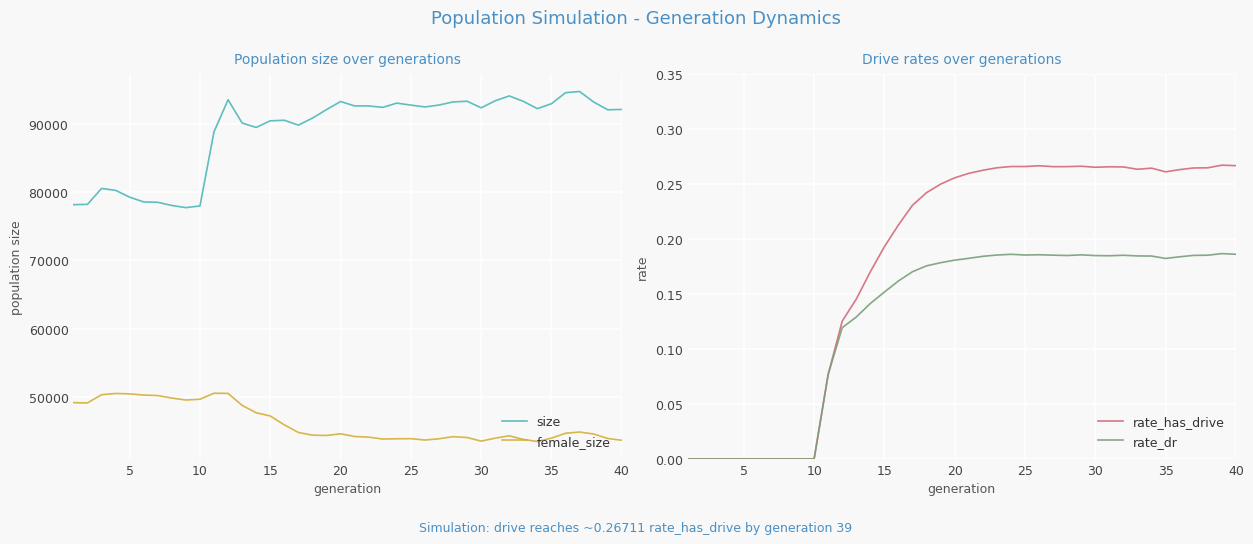

Count the number of data series in this chart.

4